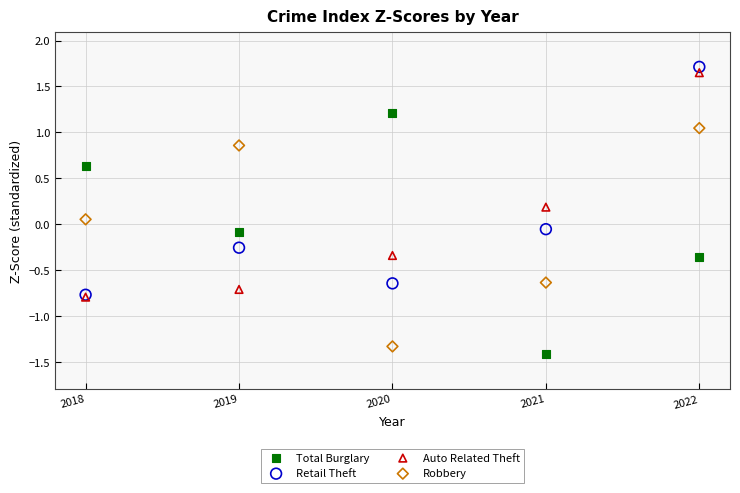

Which series has the widest spread of Y values?

Total Burglary